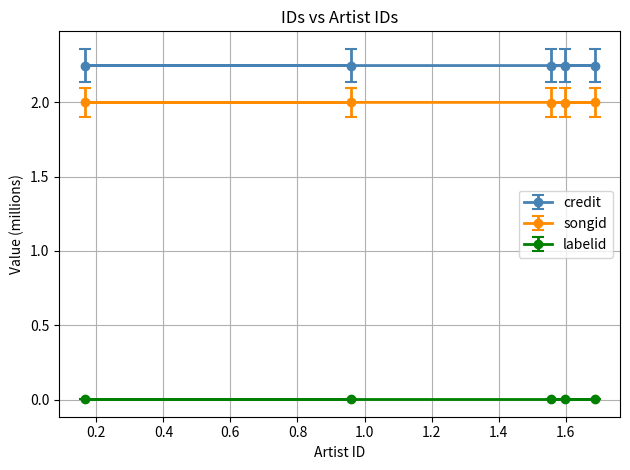

Which has a higher value, 959461 or 1596920?

959461